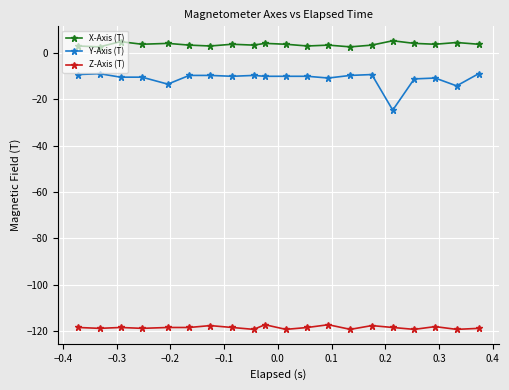

True or false: X-Axis (T) and Y-Axis (T) cross at least once.

False